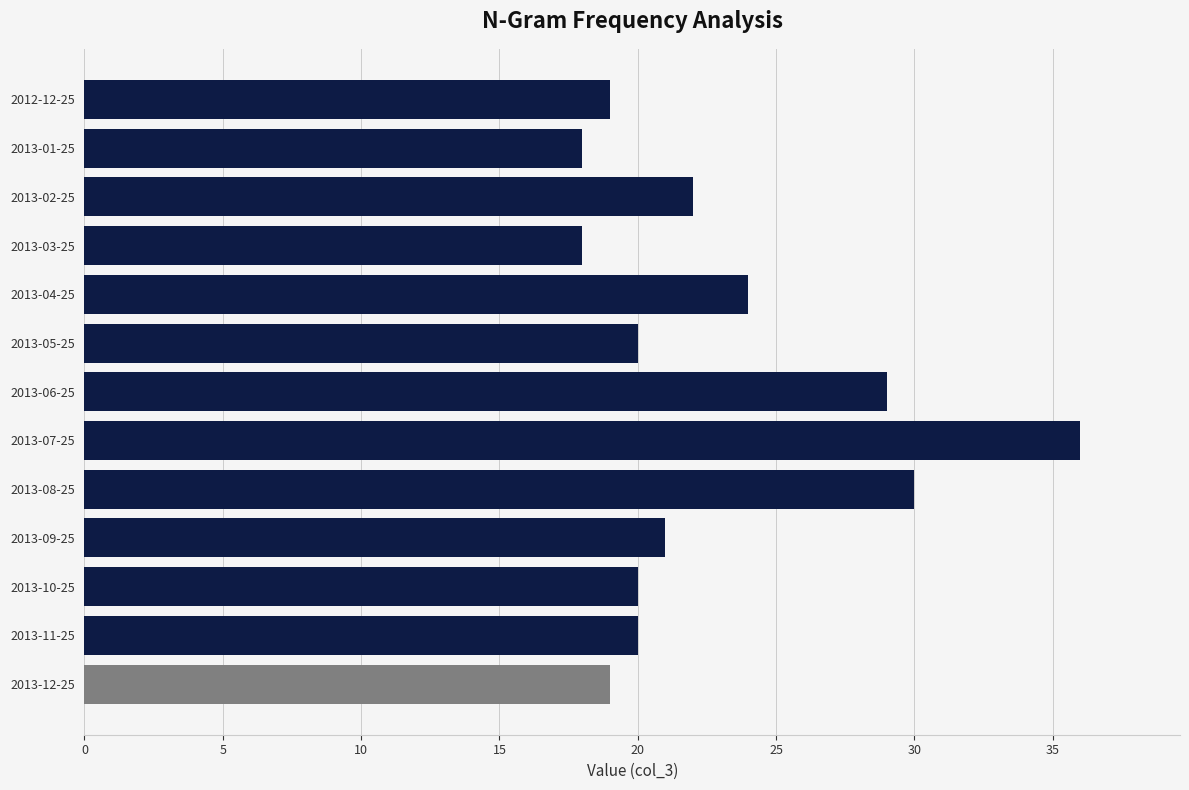

What is the smallest value displayed?

18